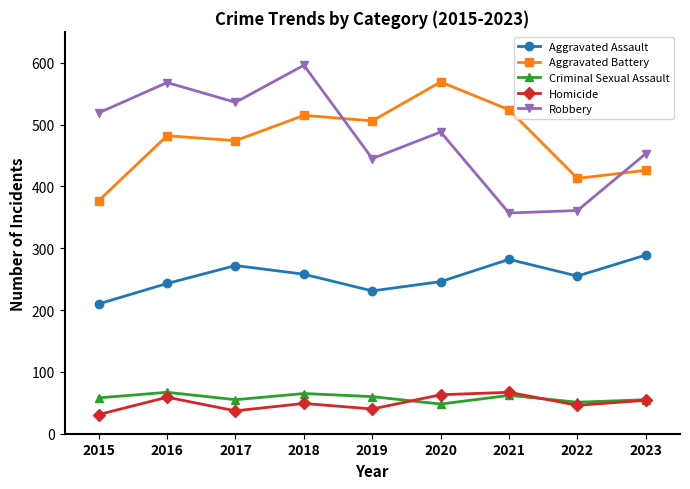

True or false: Robbery has a value of 488 at 2020.

True